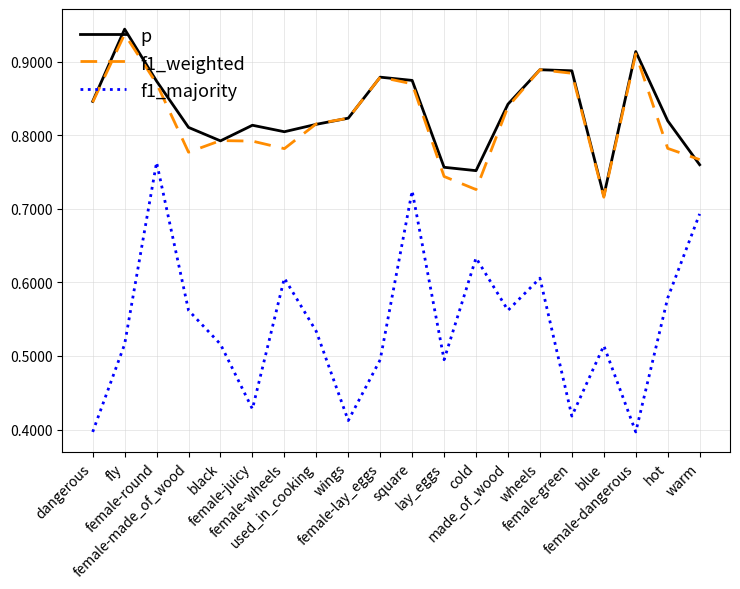

Which series has the widest spread of values?

f1_majority